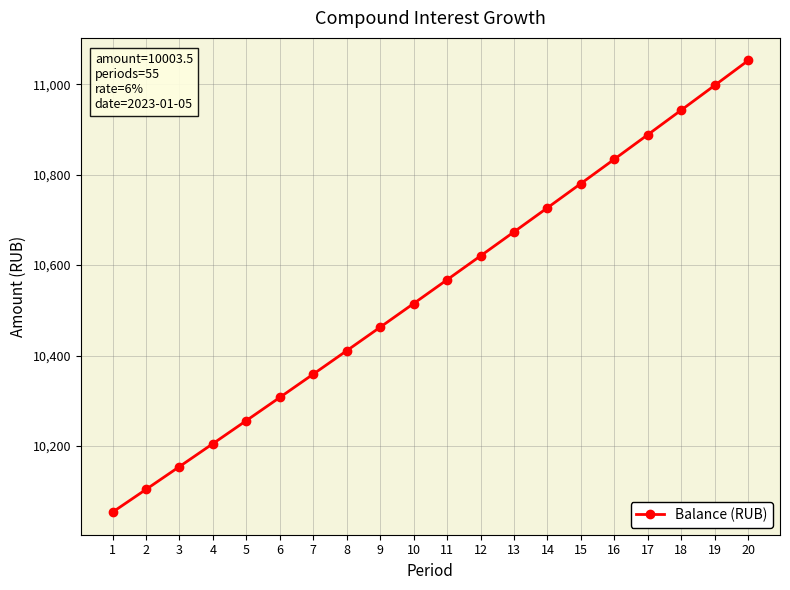

Where does the data first go above 10567?

11